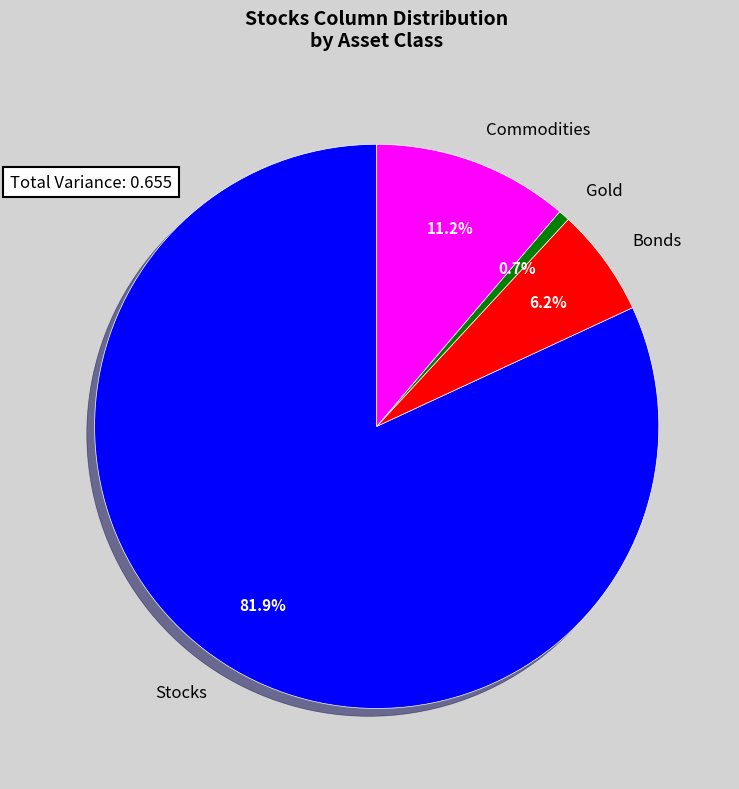

True or false: Bonds accounts for 6% of the total.

True